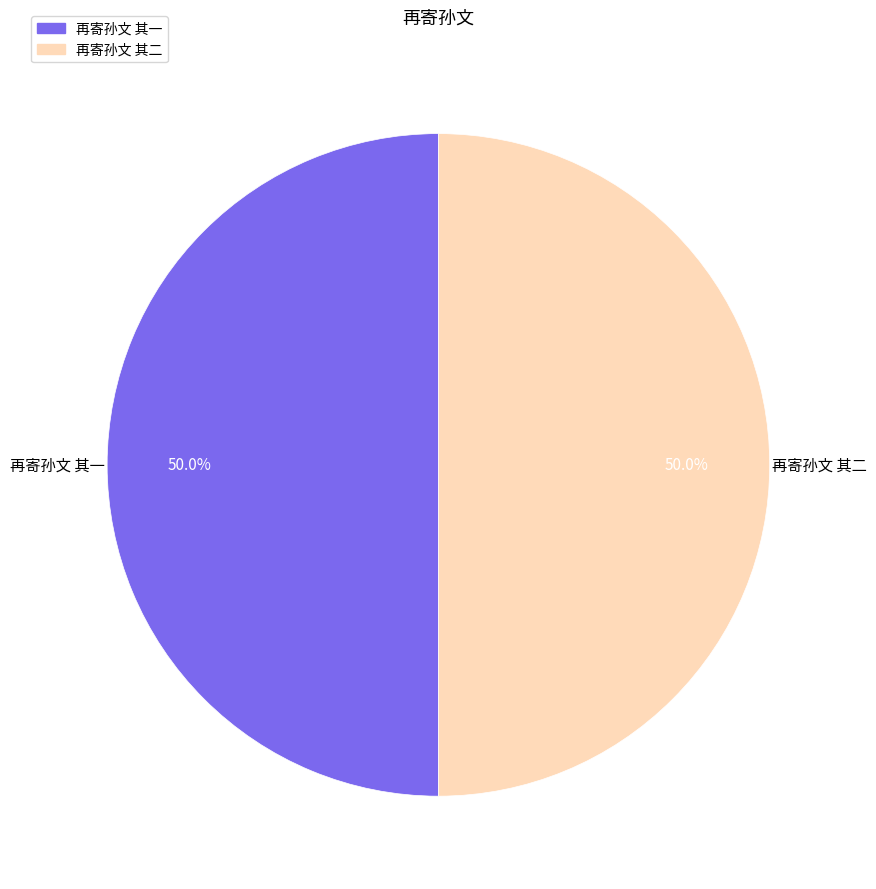

What percentage is the 再寄孙文 其一 slice, to the nearest percent?

50%